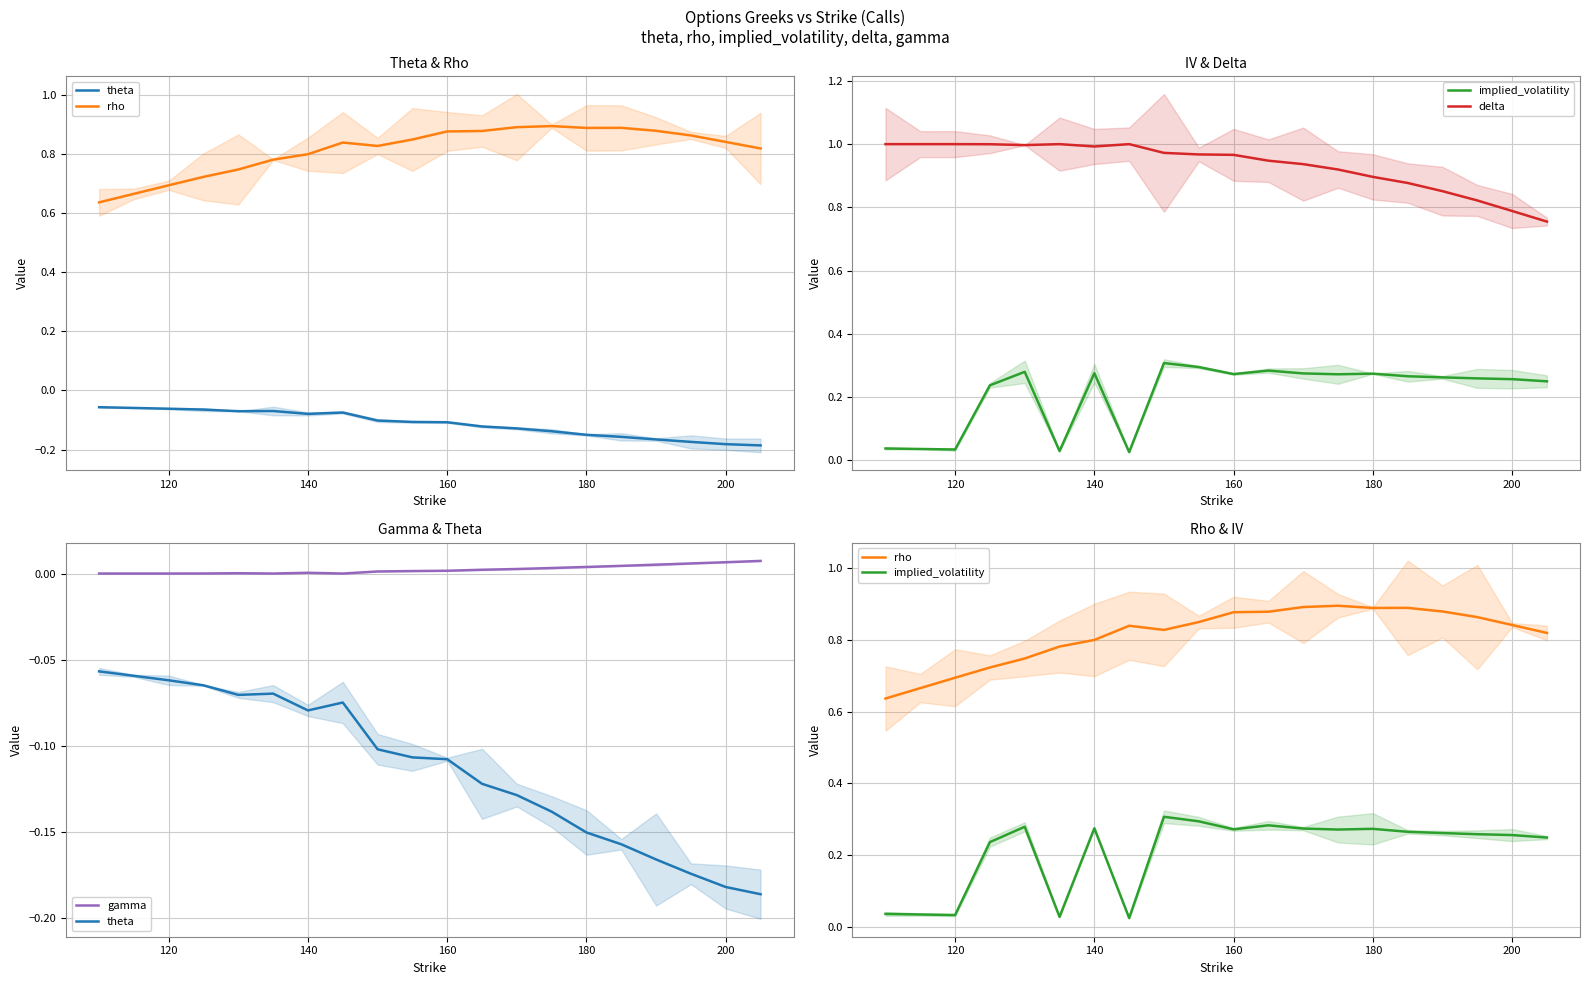

Is this an area chart (filled region under the line)?

No